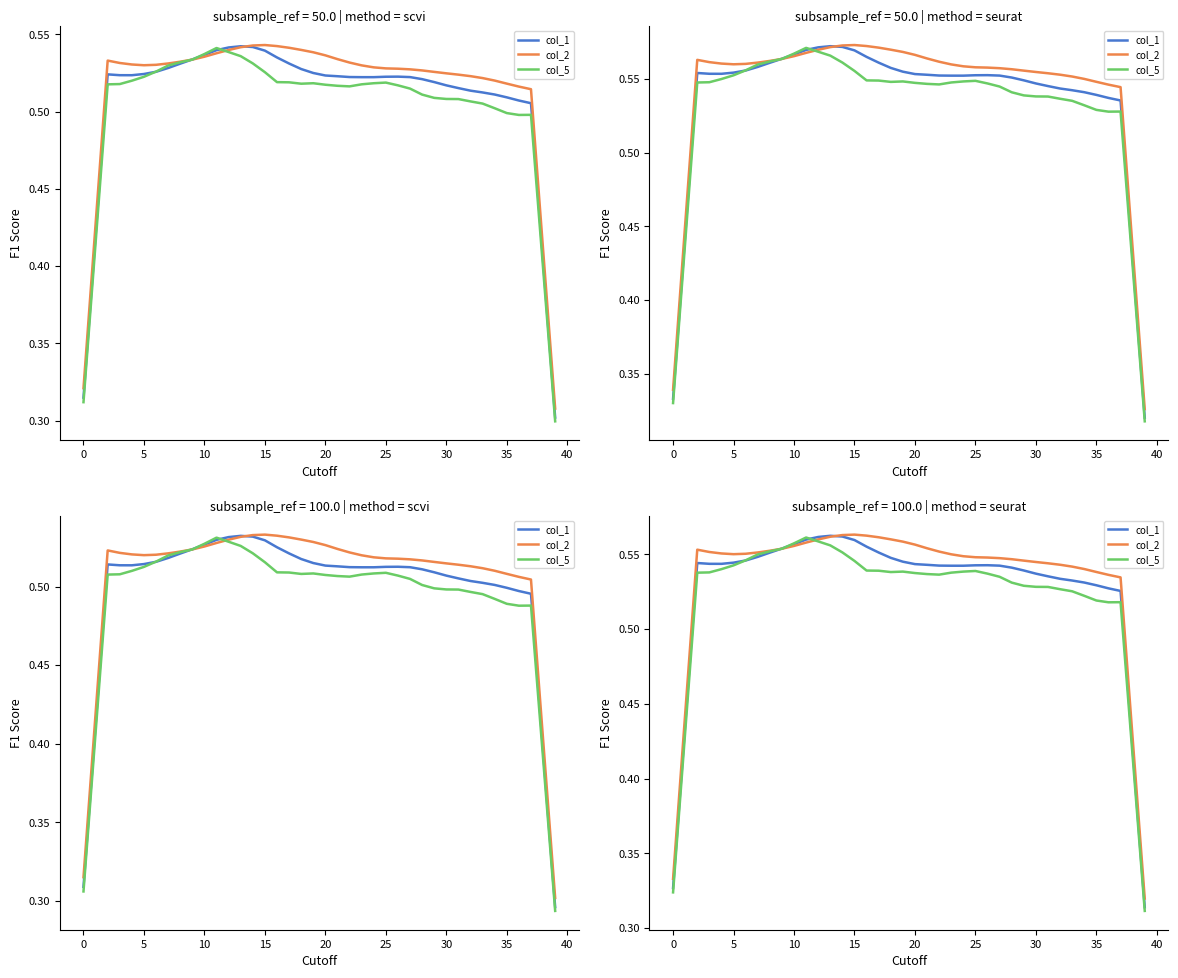

Reading right to left, transcribe all the data shown in this chart.

col_1: 0.3	0.4	0.5	0.5	0.5	0.5	0.5	0.5	0.5	0.5	0.5	0.5	0.5	0.5	0.5	0.5	0.5	0.5	0.5	0.5	0.5	0.5	0.6	0.6	0.6	0.6	0.6	0.6	0.6	0.6	0.6	0.6	0.5	0.5	0.5	0.5	0.5	0.5	0.4	0.3
col_2: 0.3	0.4	0.5	0.5	0.5	0.5	0.5	0.5	0.5	0.5	0.5	0.5	0.5	0.5	0.5	0.5	0.5	0.6	0.6	0.6	0.6	0.6	0.6	0.6	0.6	0.6	0.6	0.6	0.6	0.6	0.6	0.6	0.6	0.6	0.6	0.6	0.6	0.6	0.4	0.3
col_5: 0.3	0.4	0.5	0.5	0.5	0.5	0.5	0.5	0.5	0.5	0.5	0.5	0.5	0.5	0.5	0.5	0.5	0.5	0.5	0.5	0.5	0.5	0.5	0.5	0.5	0.6	0.6	0.6	0.6	0.6	0.6	0.6	0.5	0.5	0.5	0.5	0.5	0.5	0.4	0.3